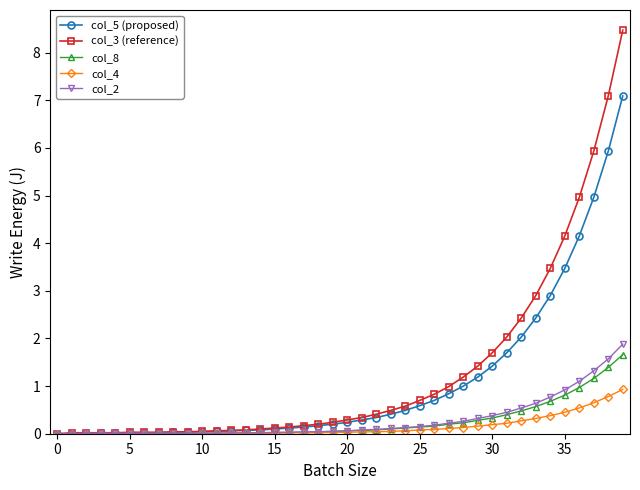

What is the maximum value shown in the chart?

8.5